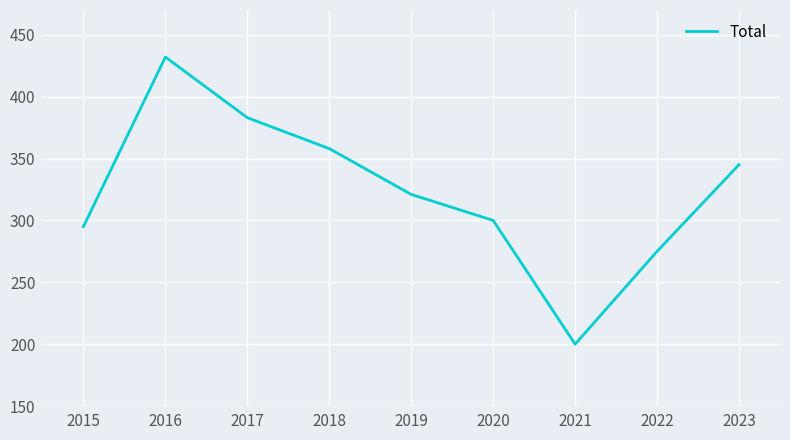

The value at 2017 is 383. True or false?

True